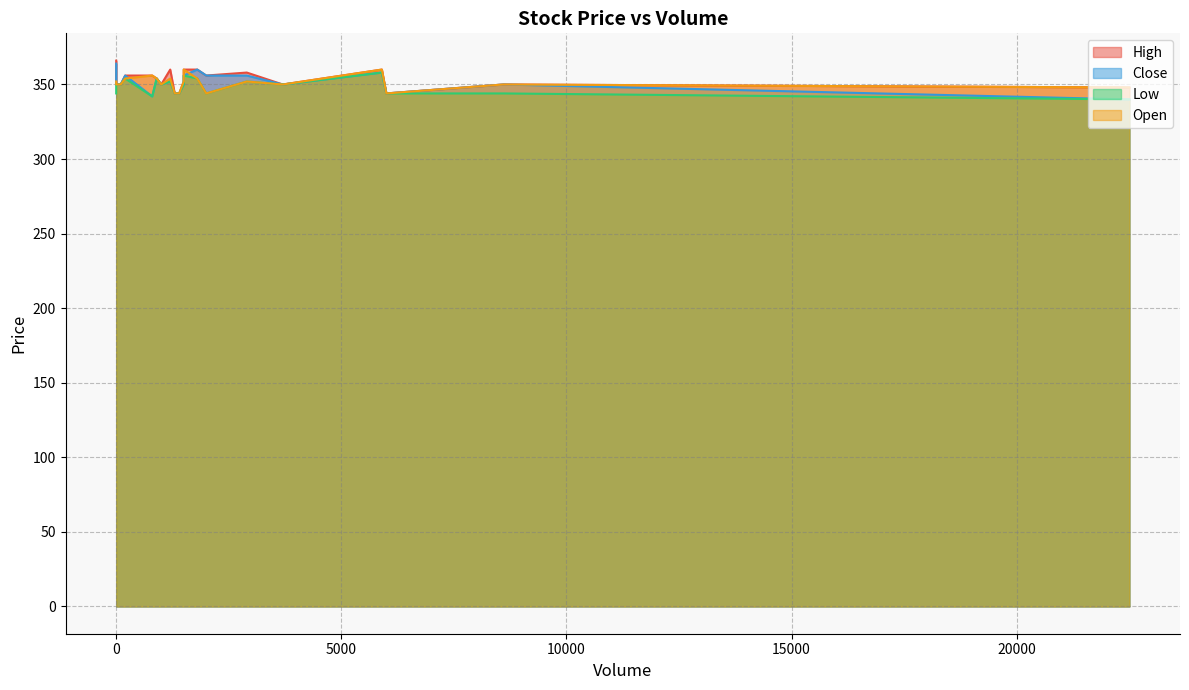

What is the sum of the Close values at 3700 and 1500?

700